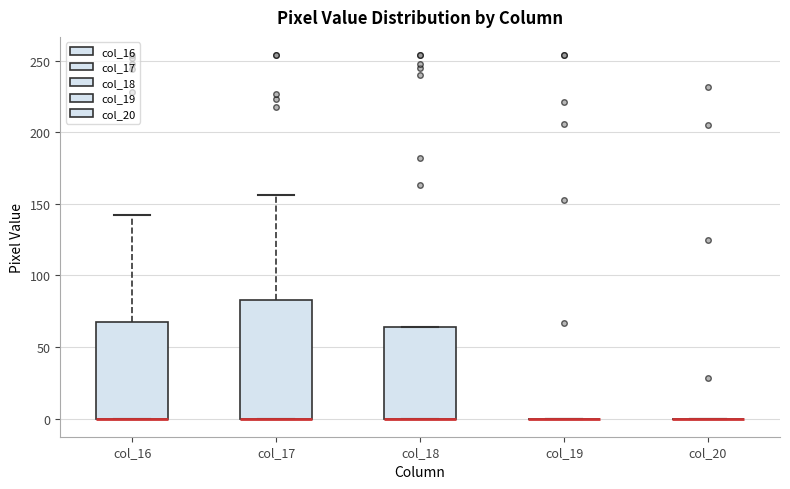

Reading left to right, transcribe this box plot: for each box, give where its median line is, the range the box spans, and where its two whiskers end, as read against the y-axis. The values are not printed on the chart, so give them approximately, as read against the axis.

col_16: median 0 (drawn on the box's lower edge), box 0 to 70, whiskers 0 to 140
col_17: median 0 (drawn on the box's lower edge), box 0 to 85, whiskers 0 to 155
col_18: median 0 (drawn on the box's lower edge), box 0 to 65, whiskers 0 to 65
col_19: box collapsed to a line at 0, whiskers 0 to 0
col_20: box collapsed to a line at 0, whiskers 0 to 0